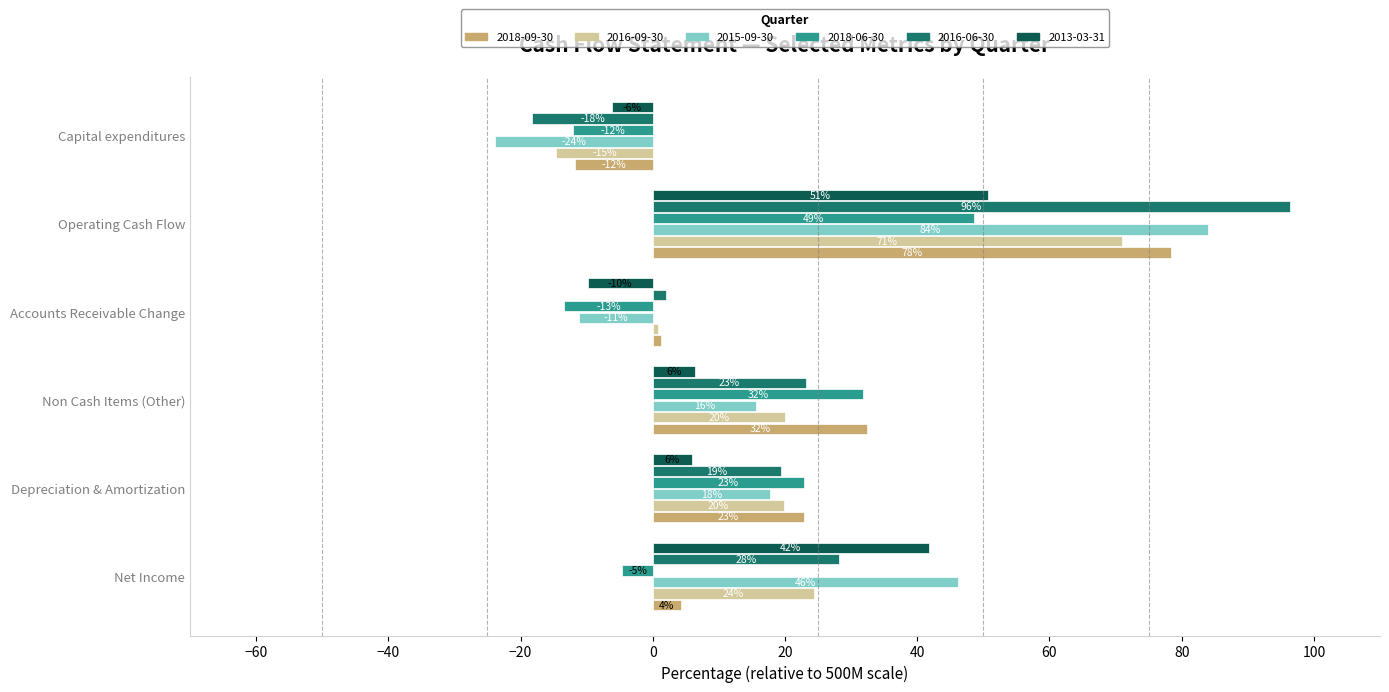

What are all the series names shown in the legend?

2018-09-30, 2016-09-30, 2015-09-30, 2018-06-30, 2016-06-30, 2013-03-31